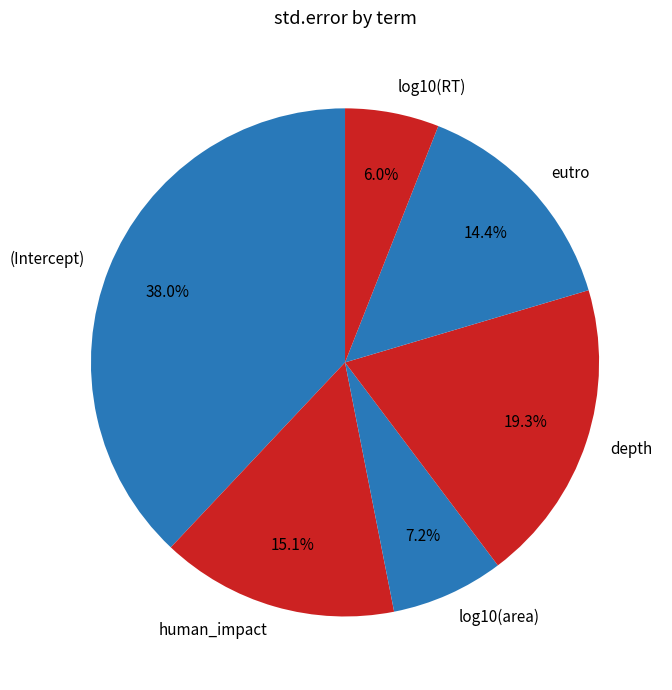

What percentage is the eutro slice, to the nearest percent?

14%